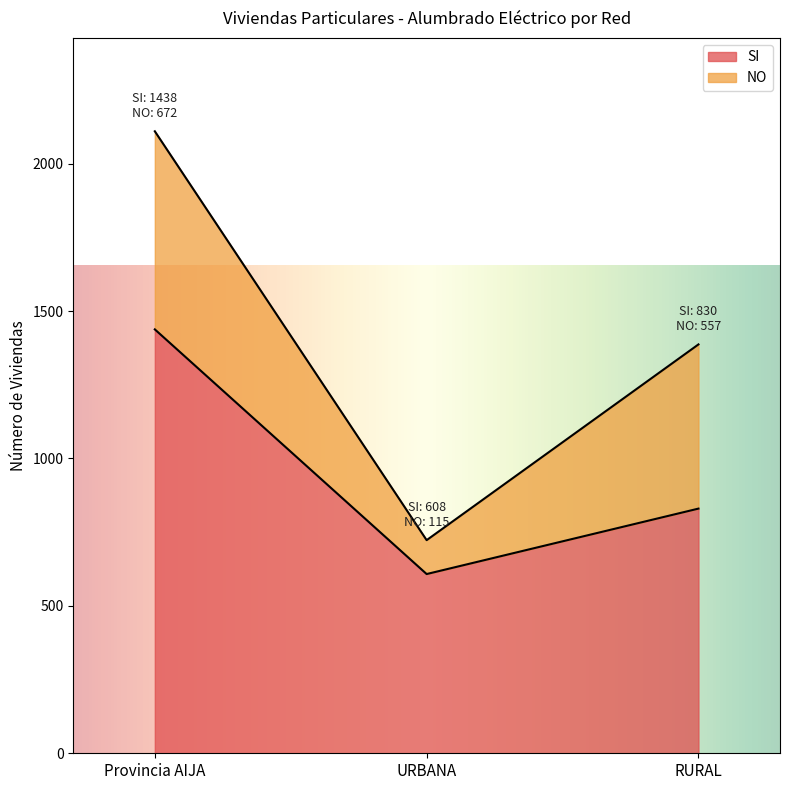

What is the change in value from Provincia AIJA to URBANA?

-830